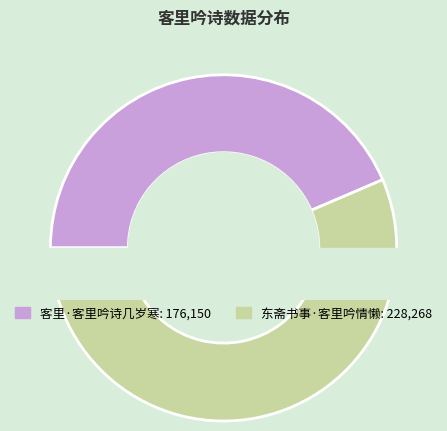

The 客里·客里吟诗几岁寒 slice represents 44% of the pie. True or false?

True